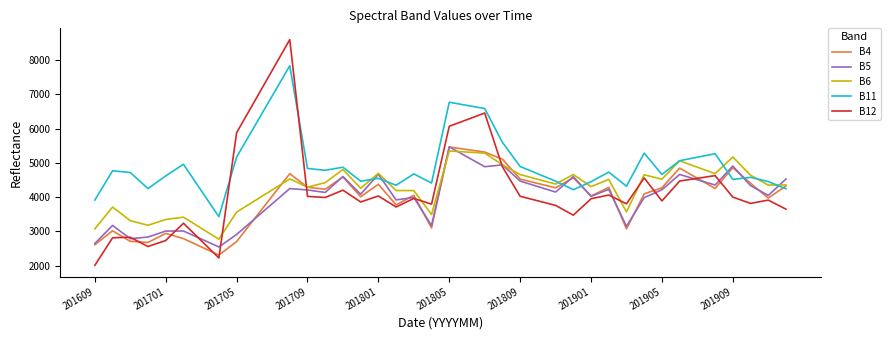

Which series has the largest total across all categories?

B11